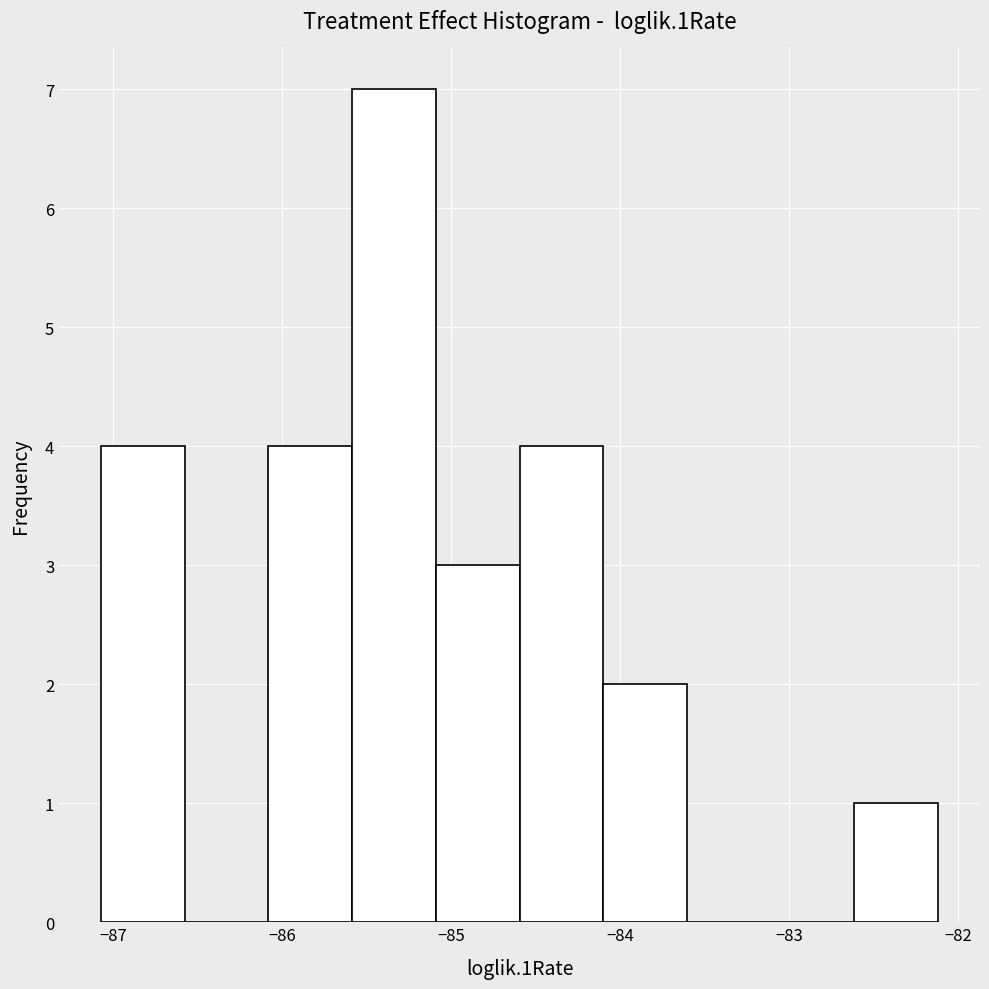

Over which range of the x-axis is the bar tallest?

-85.6 to -85.1